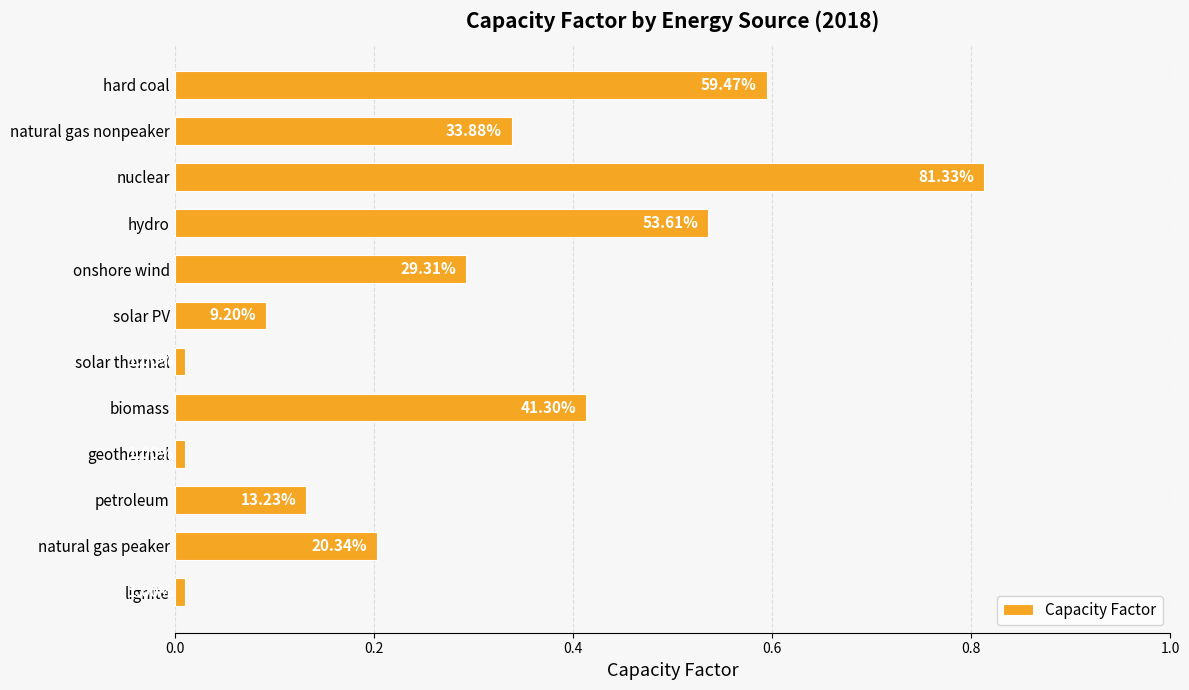

How many bars are there in total?

12